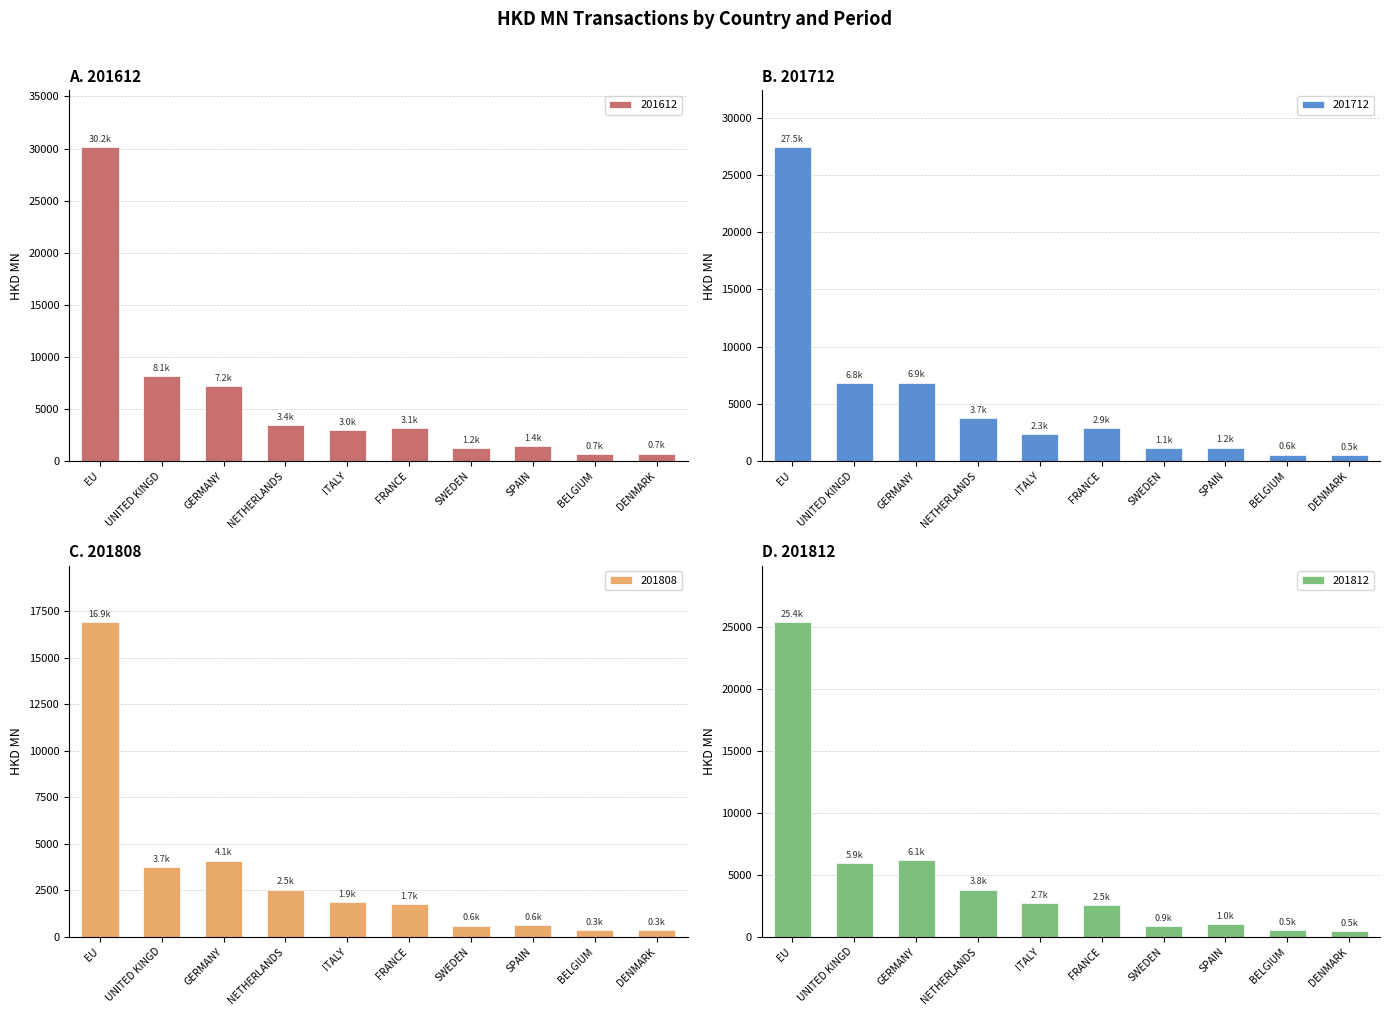

What position from the right is EU?

10